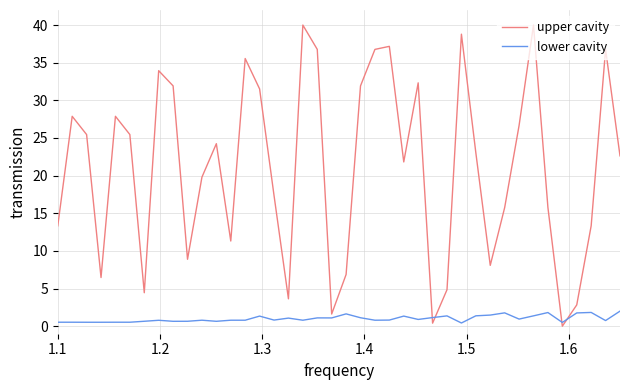

Rank the series by their average value, from highest to lowest.

upper cavity, lower cavity